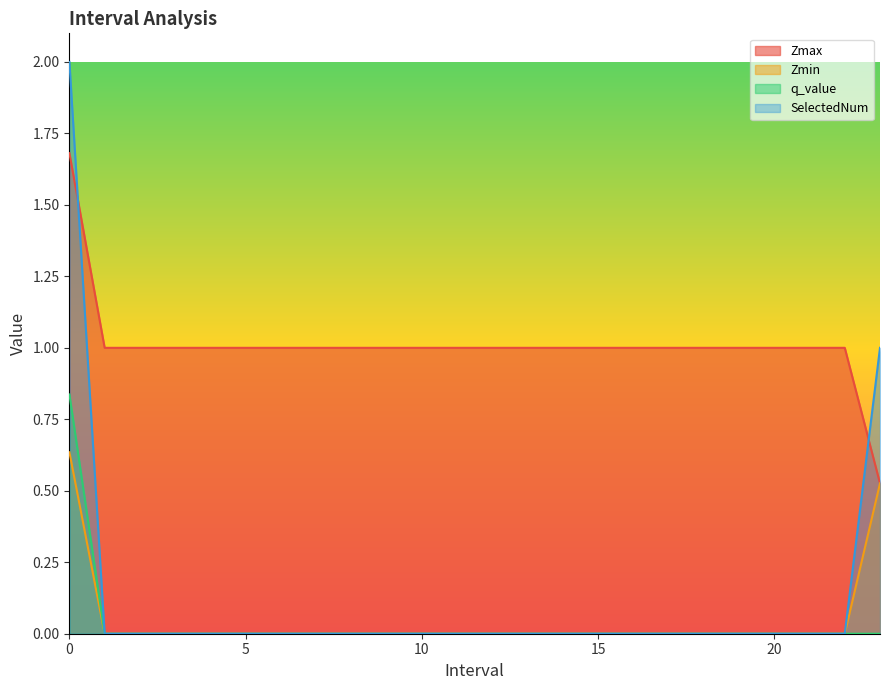

How many data points in Zmax are above 1?

1